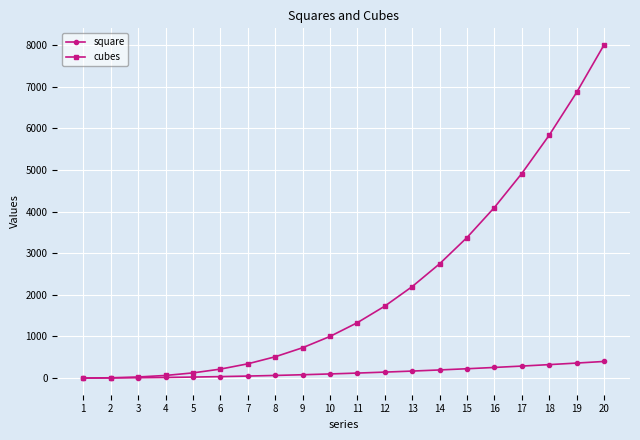

What is the value of the cubes point at the 11th from the left?

1331